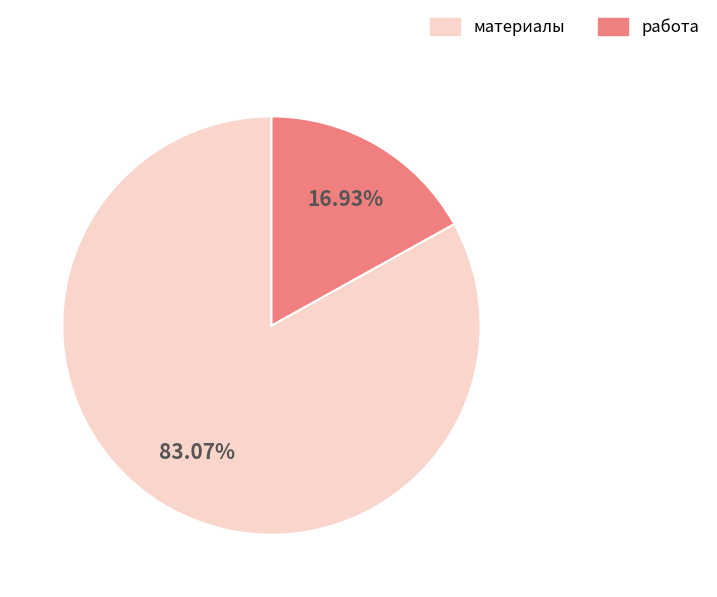

How many segments does this pie chart have?

2